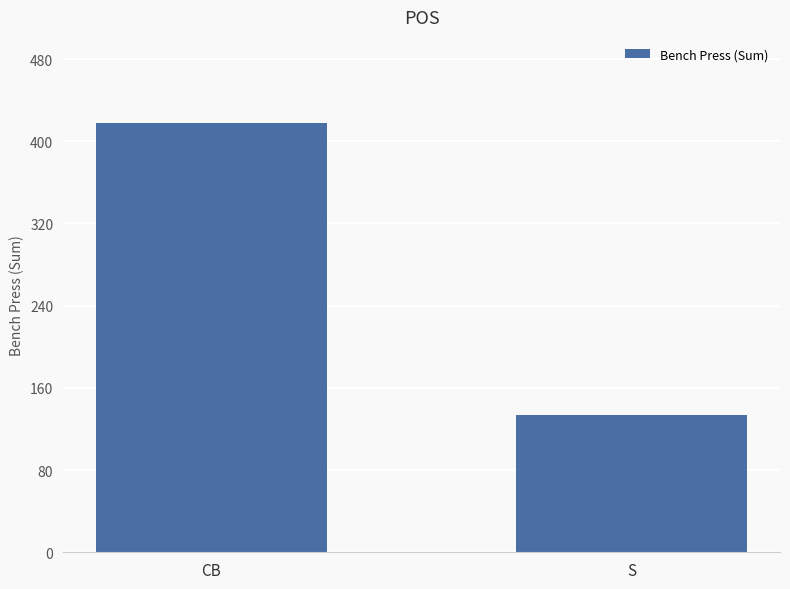

The value at CB is 418. True or false?

True